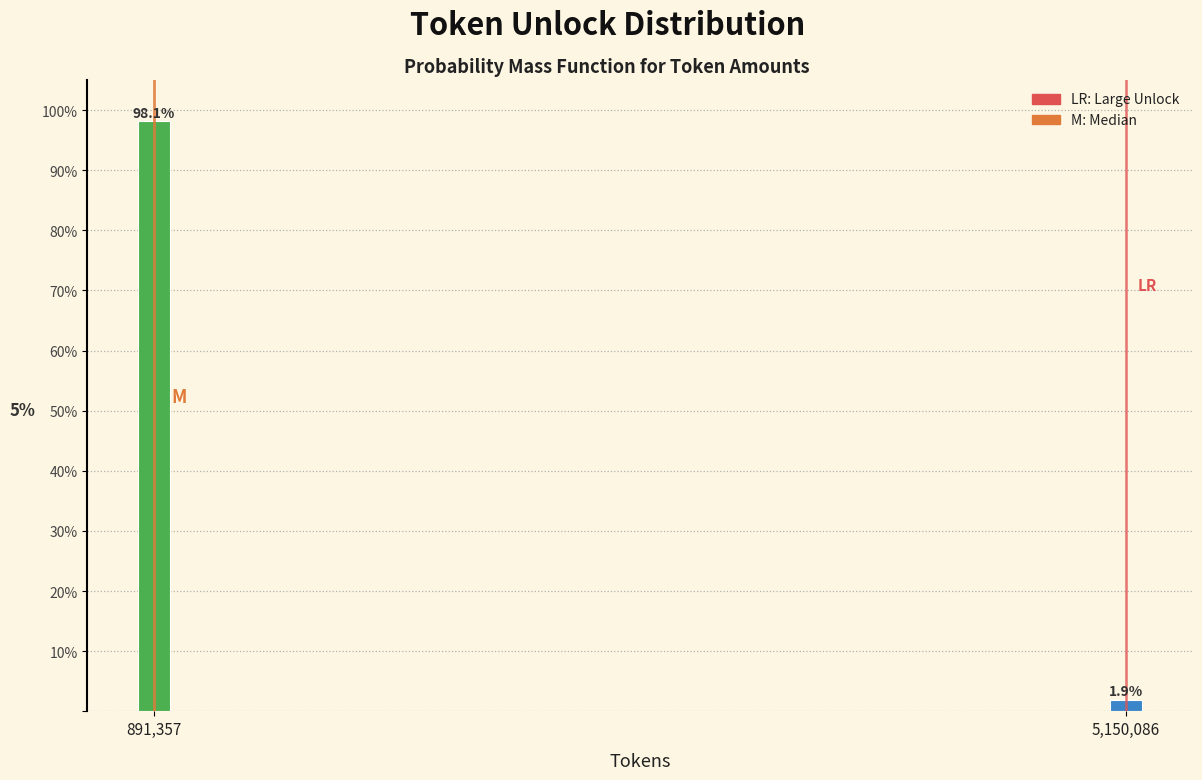

Reading right to left, what are all the values shown in this chart?

1.9	98.1